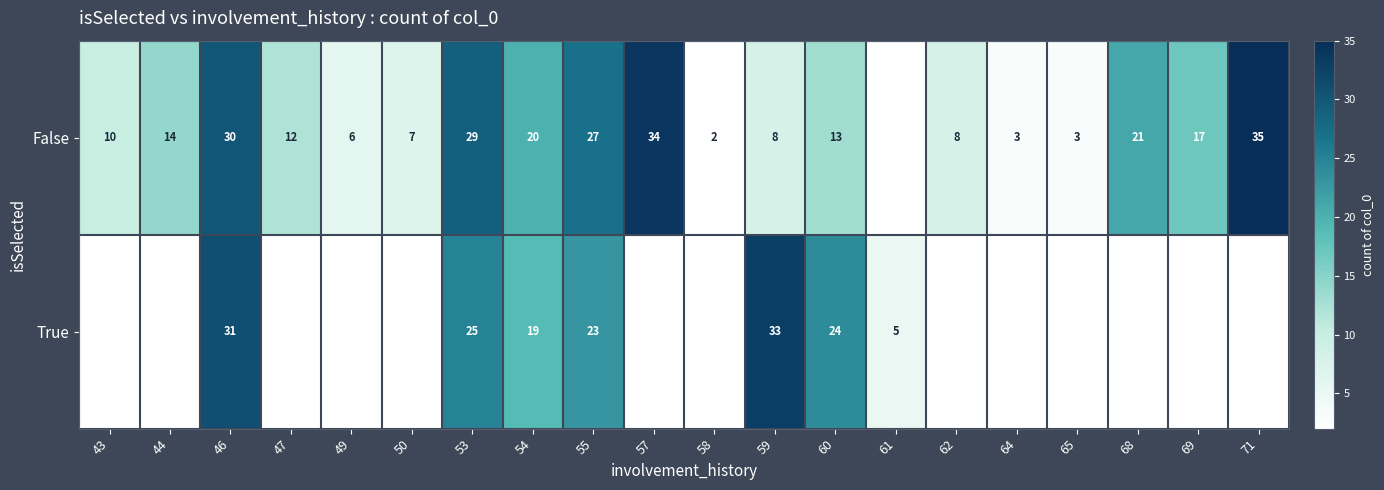

What is the total value across all series at 55?

50